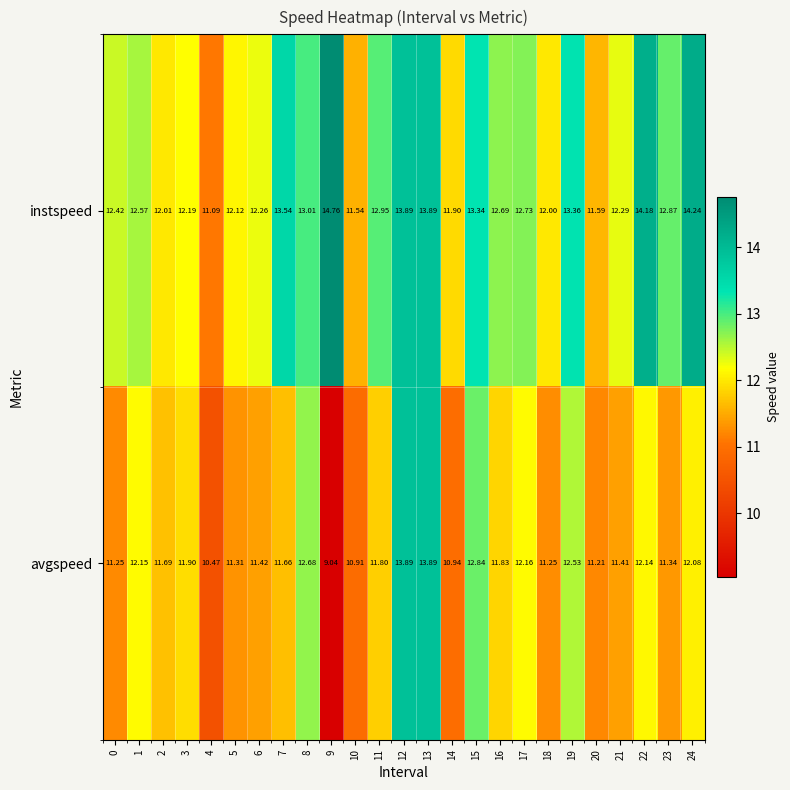

Is the value of avgspeed at 21 greater than the value of instspeed at 13?

No